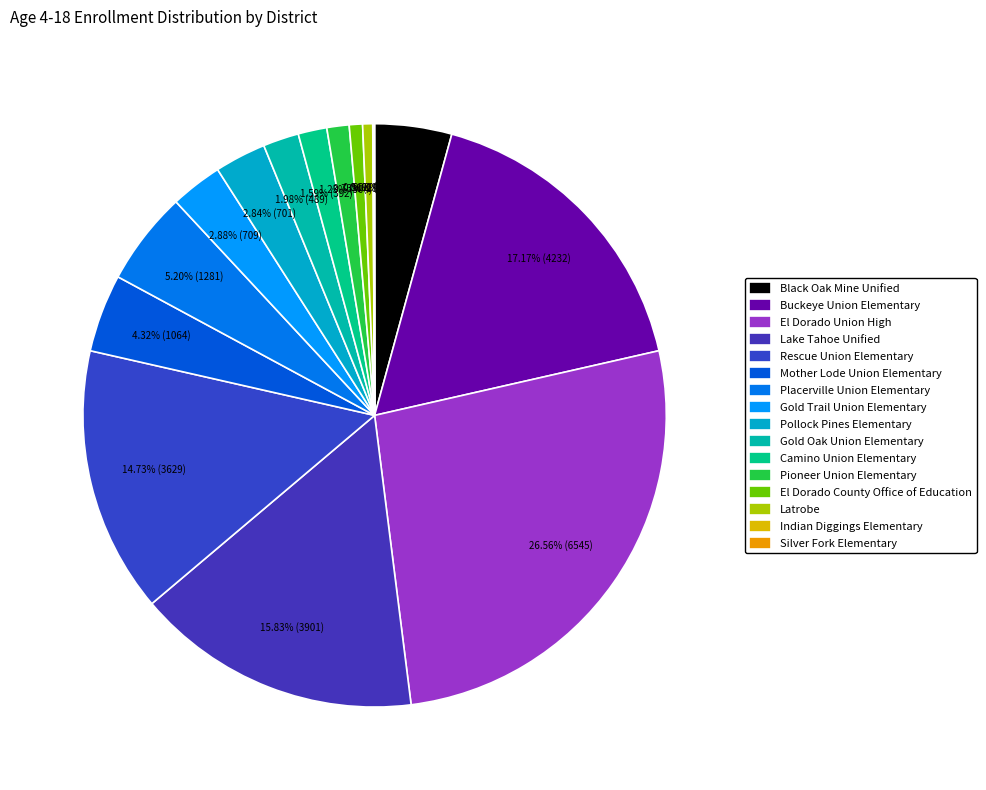

What is the change in value from Buckeye Union Elementary to Mother Lode Union Elementary?

-3168